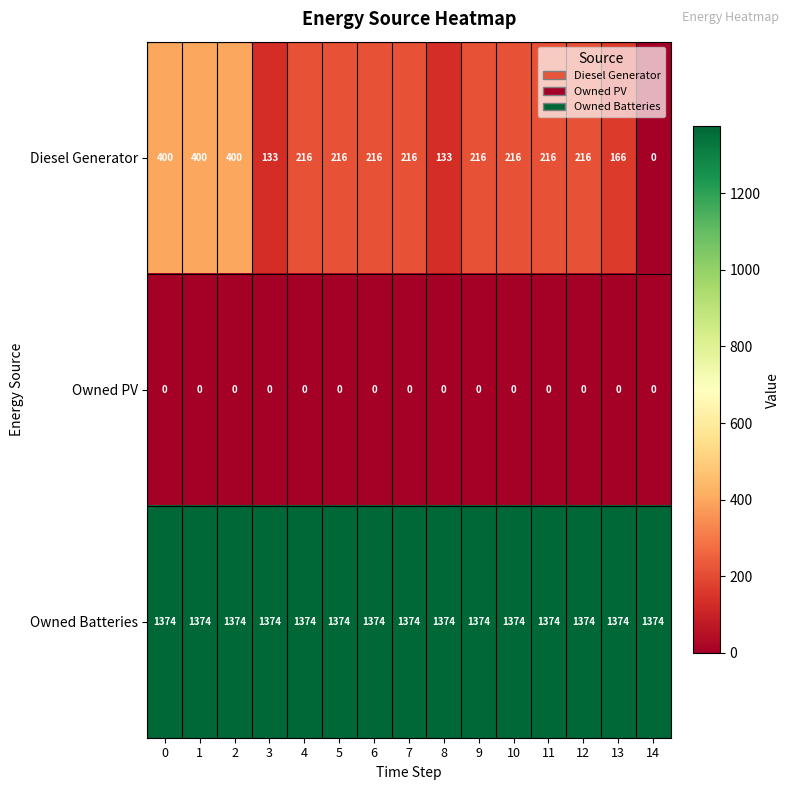

Which series has the largest range (max minus min)?

Diesel Generator